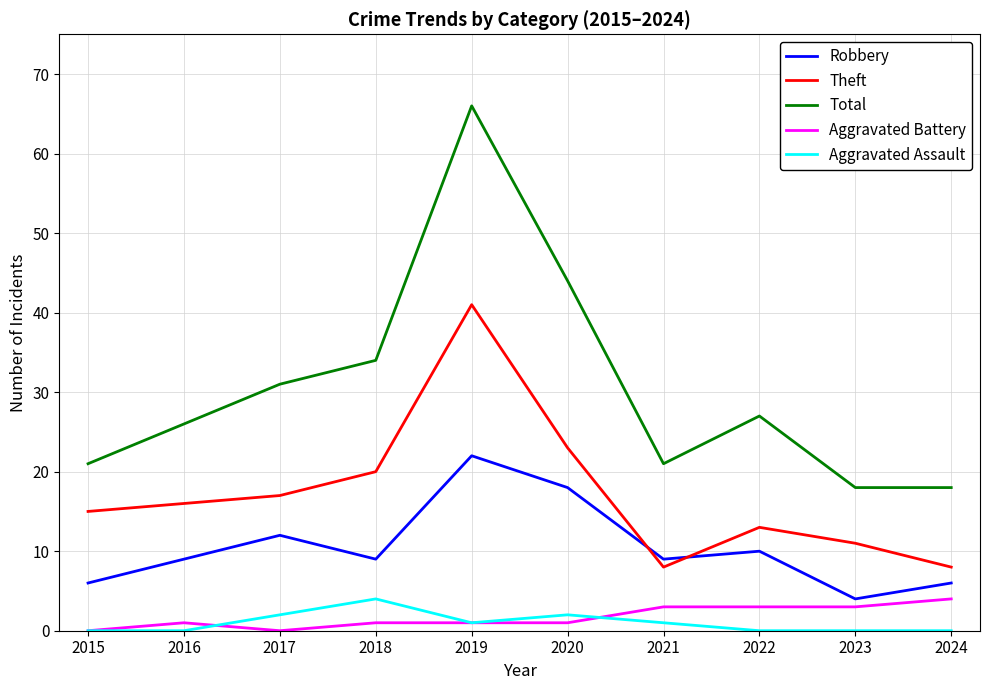

The Total series shows 13 at 2015. True or false?

False